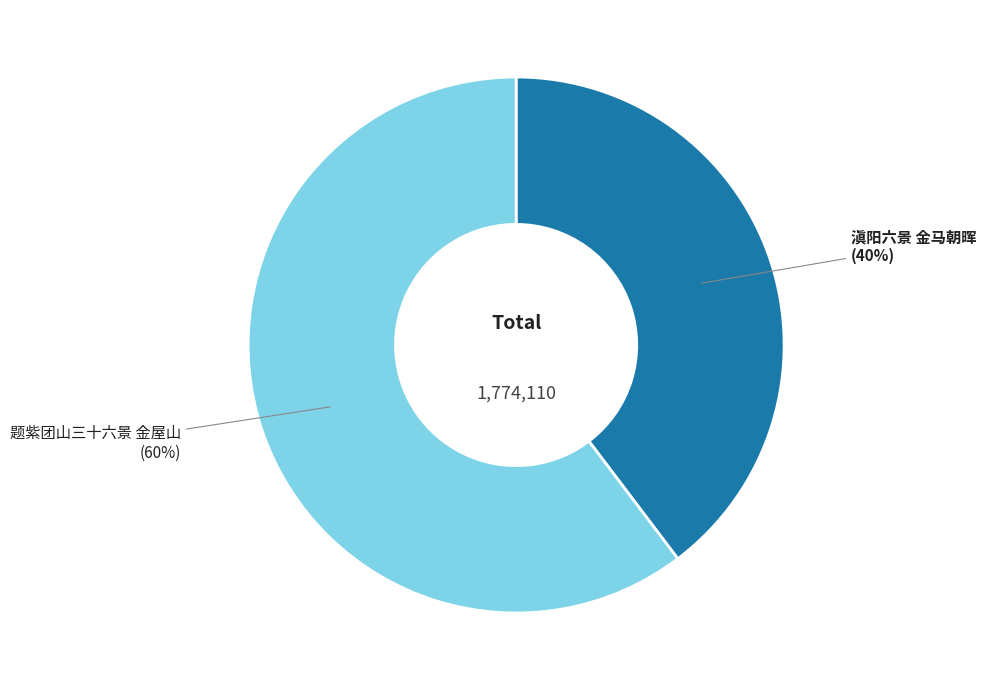

To the nearest percent, what percentage of the pie is 滇阳六景 金马朝晖?

40%